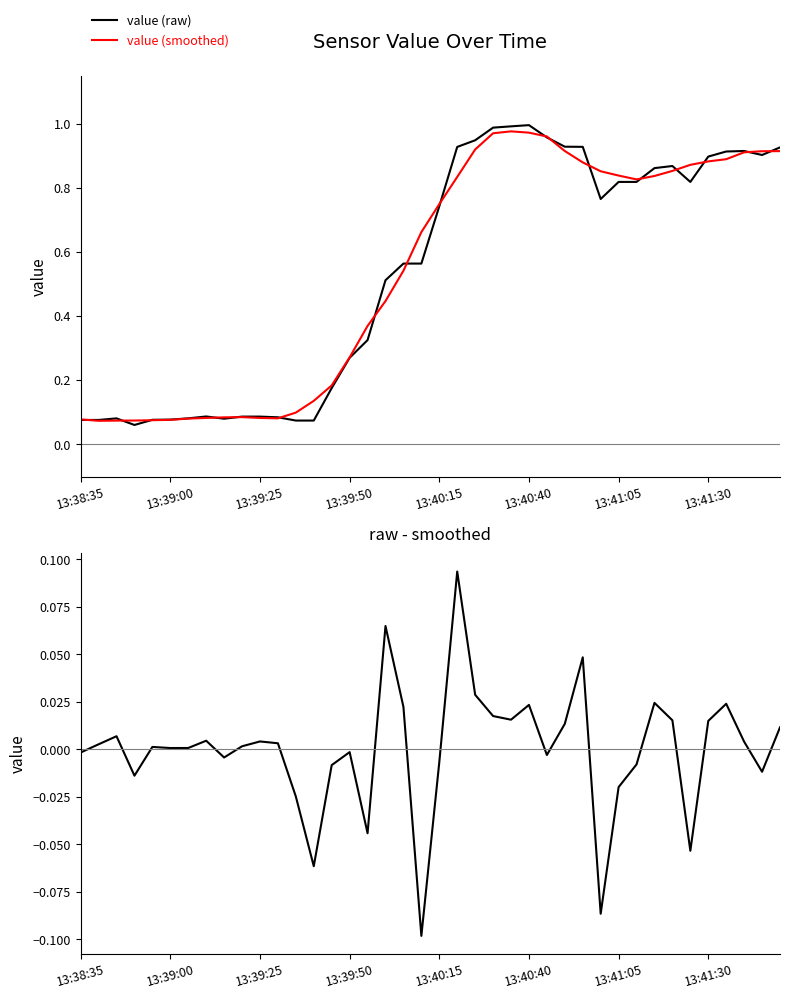

True or false: value (raw) and raw - smoothed cross at least once.

False